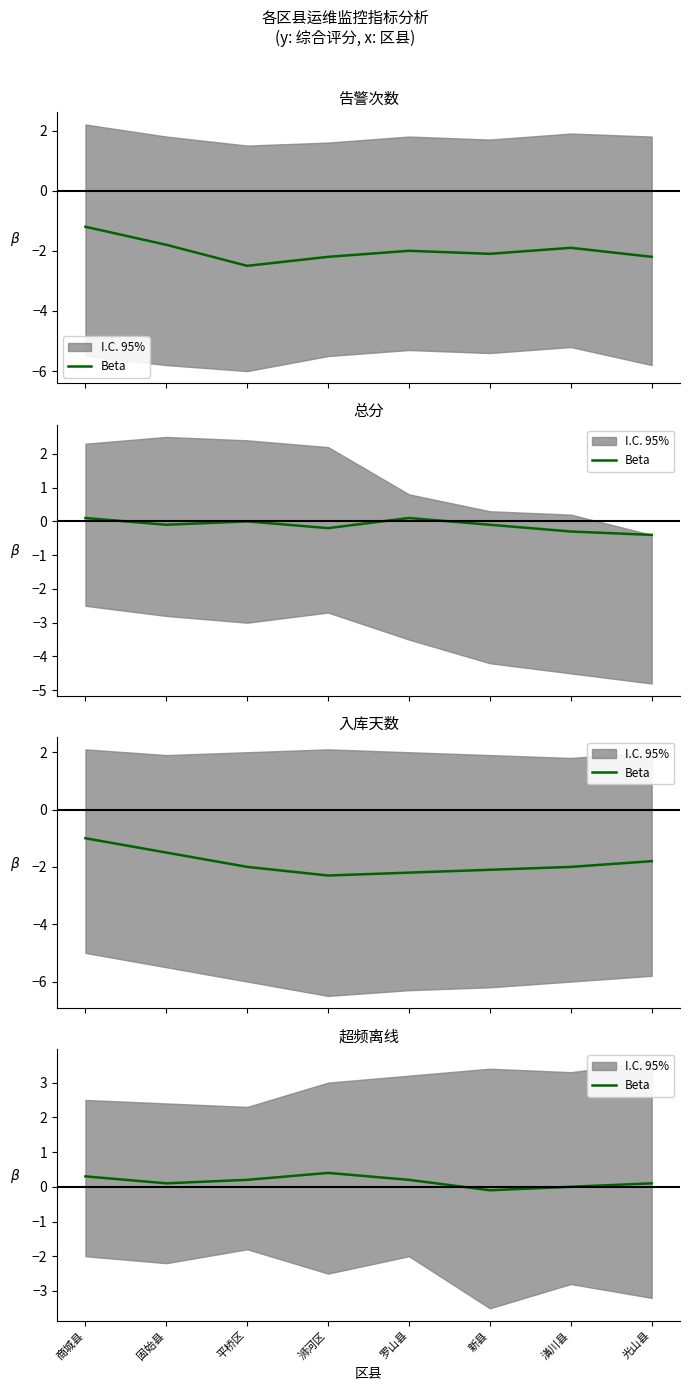

Which has a higher value, 商城县 or 平桥区?

商城县